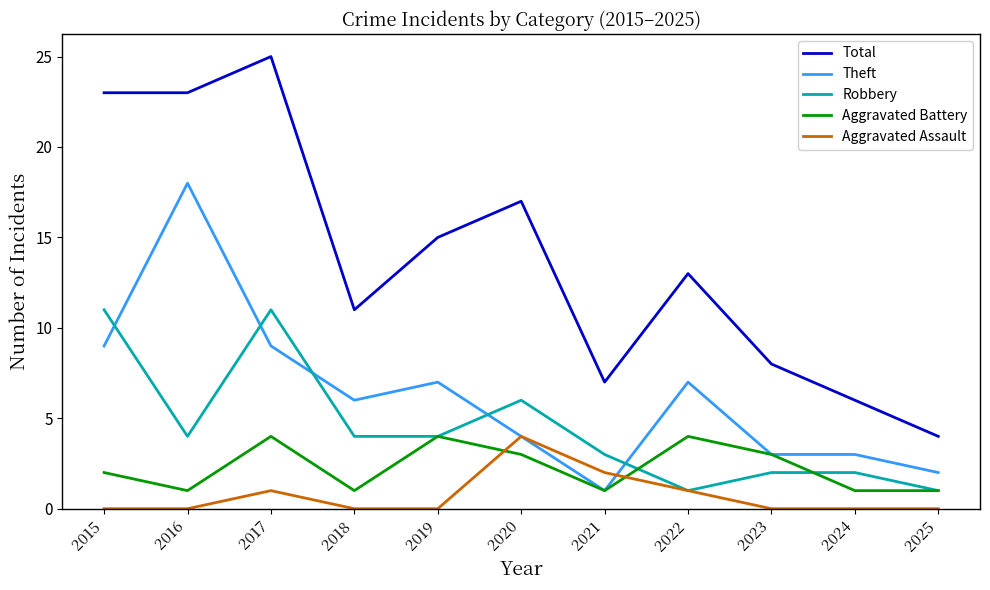

Which series has the largest total across all categories?

Total